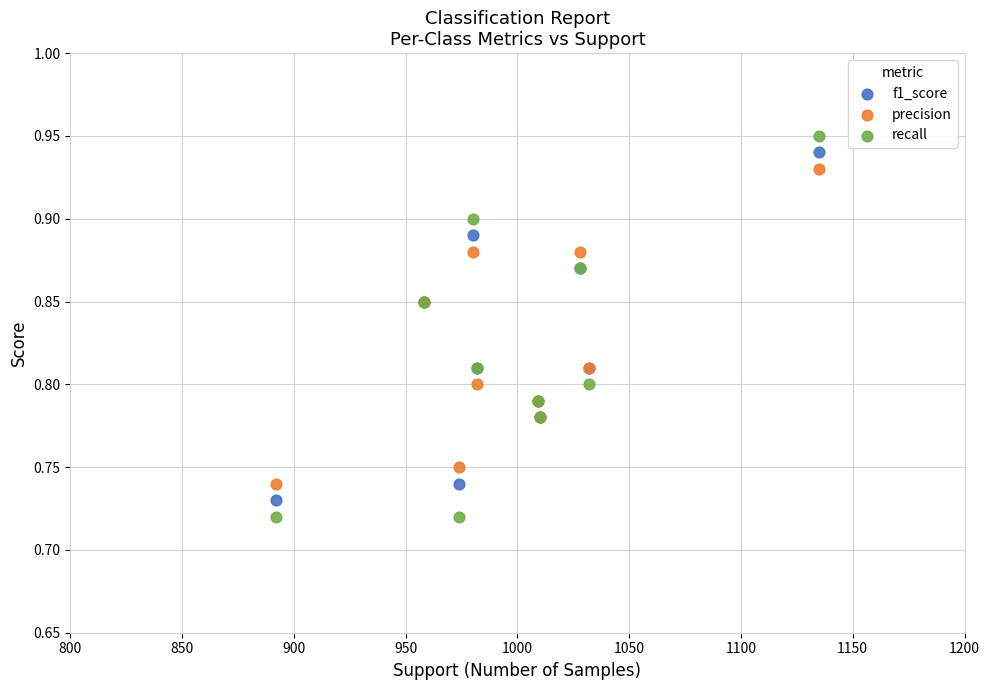

Which series has the largest Y range (max minus min)?

recall